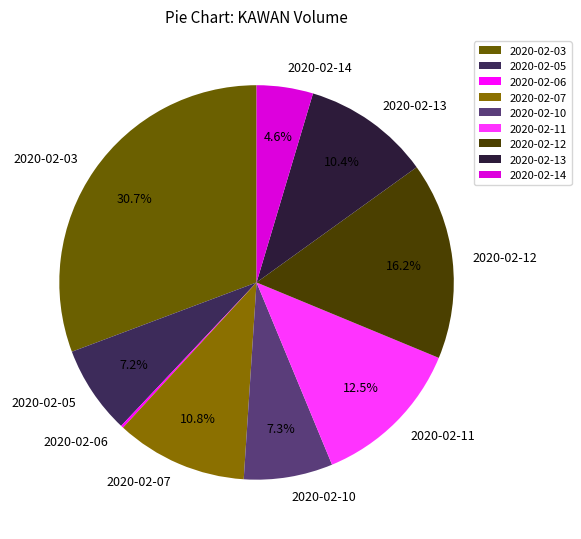

Which slice is the largest?

2020-02-03